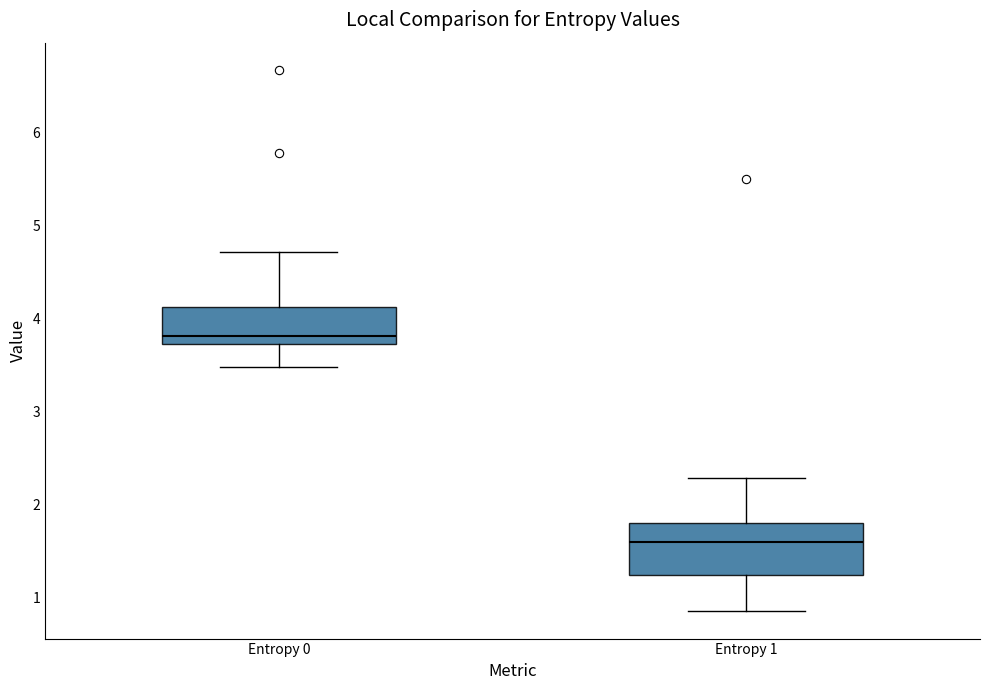

Which box's median line is the lowest?

Entropy 1